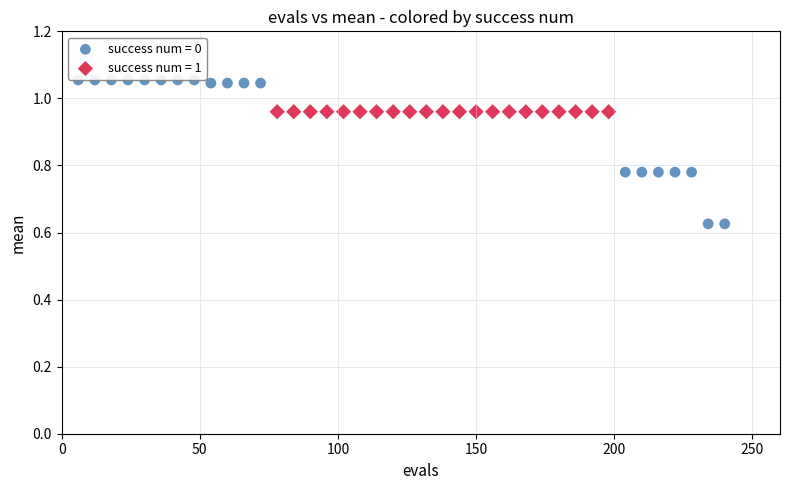

Which series reaches the maximum Y coordinate?

success num = 0